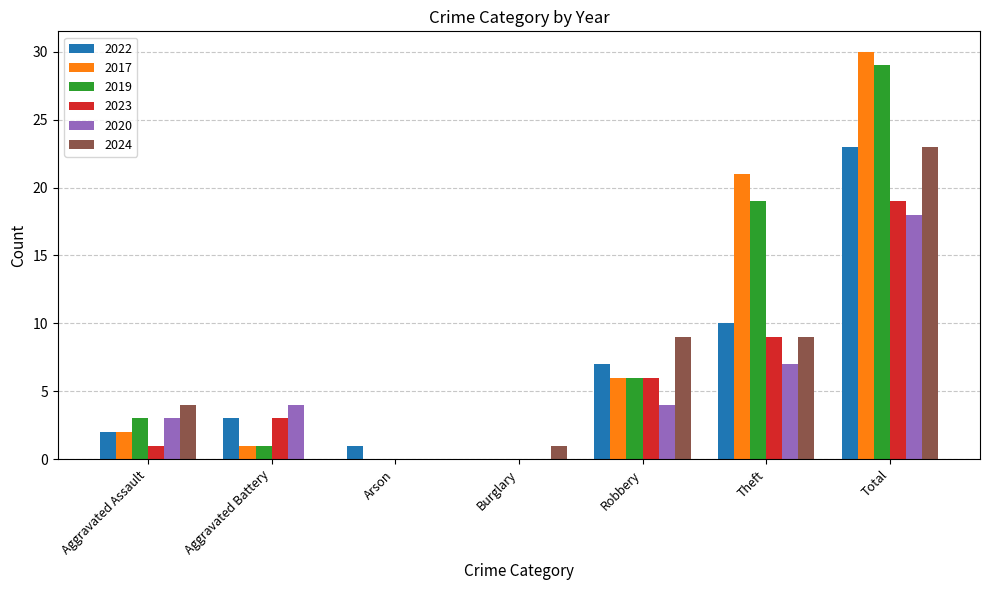

What is the sum of all 2023 values?

38